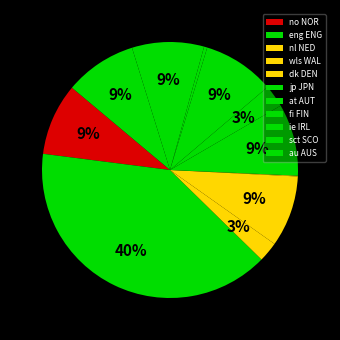

Does any single category account for the majority?

No